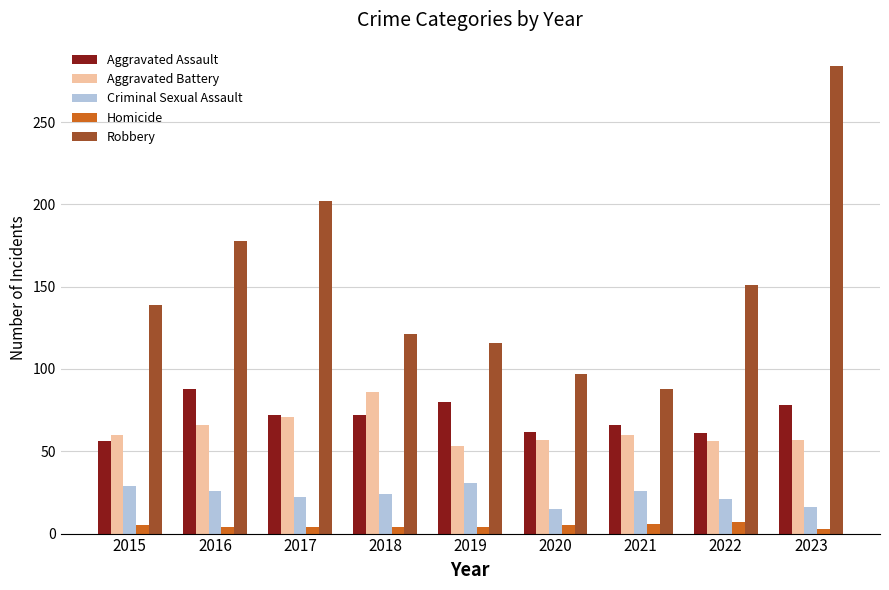

What is the average value of the Aggravated Battery series?

63